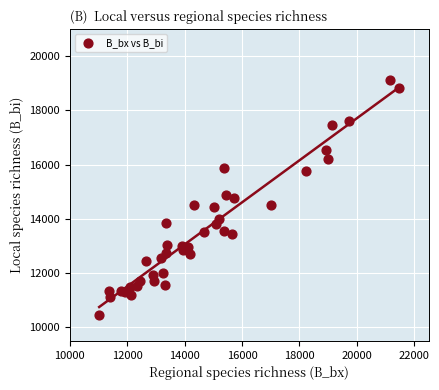

What is the range of X values (max minus min)?

10460.3